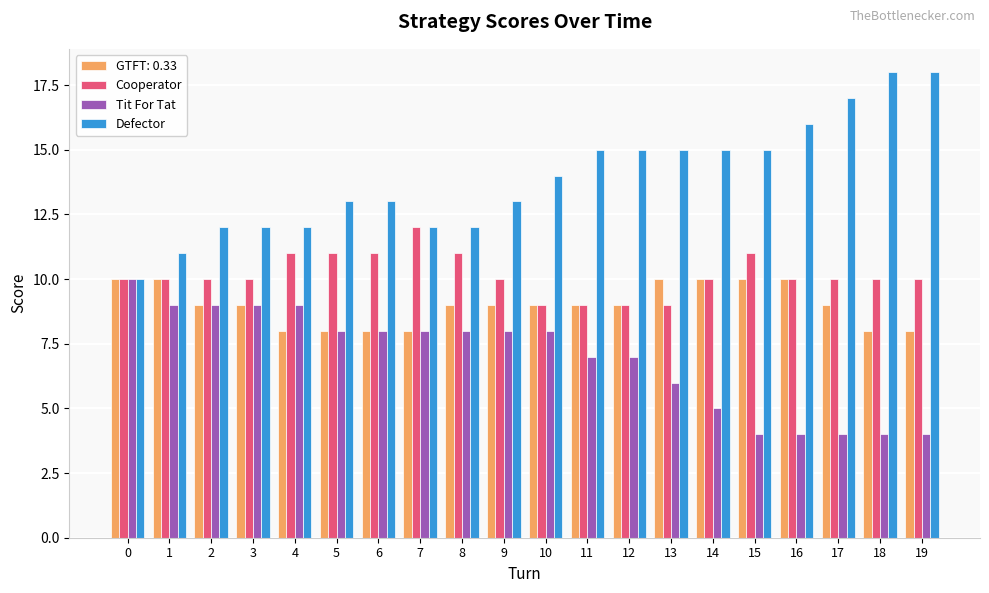

Rank the series at 19 from lowest to highest value.

Tit For Tat, GTFT: 0.33, Cooperator, Defector